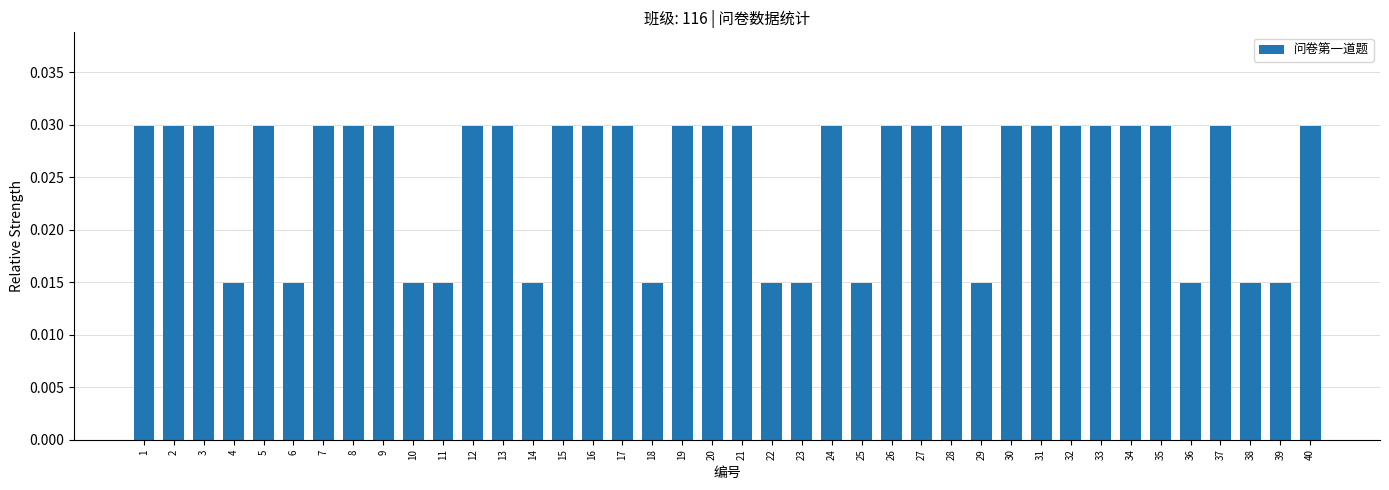

True or false: the data shows 0.1 at 19.

False